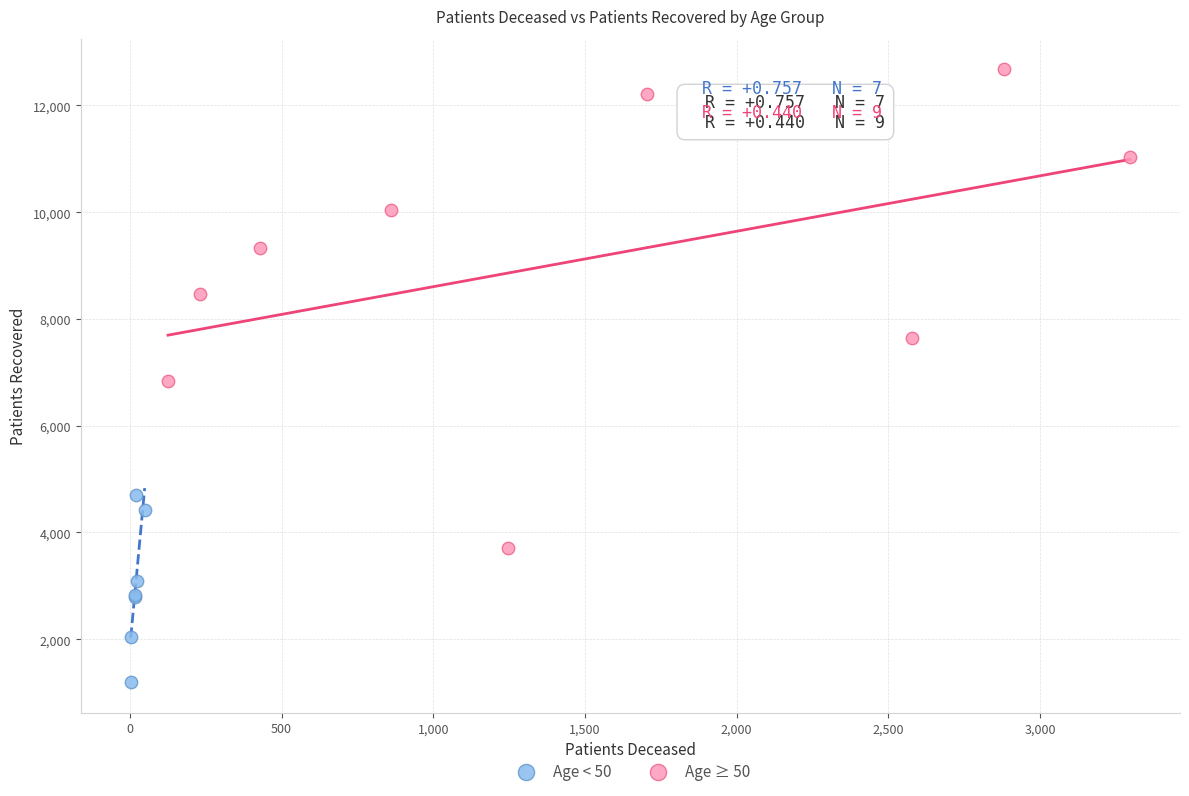

Which series has the widest spread of Y values?

Age ≥ 50